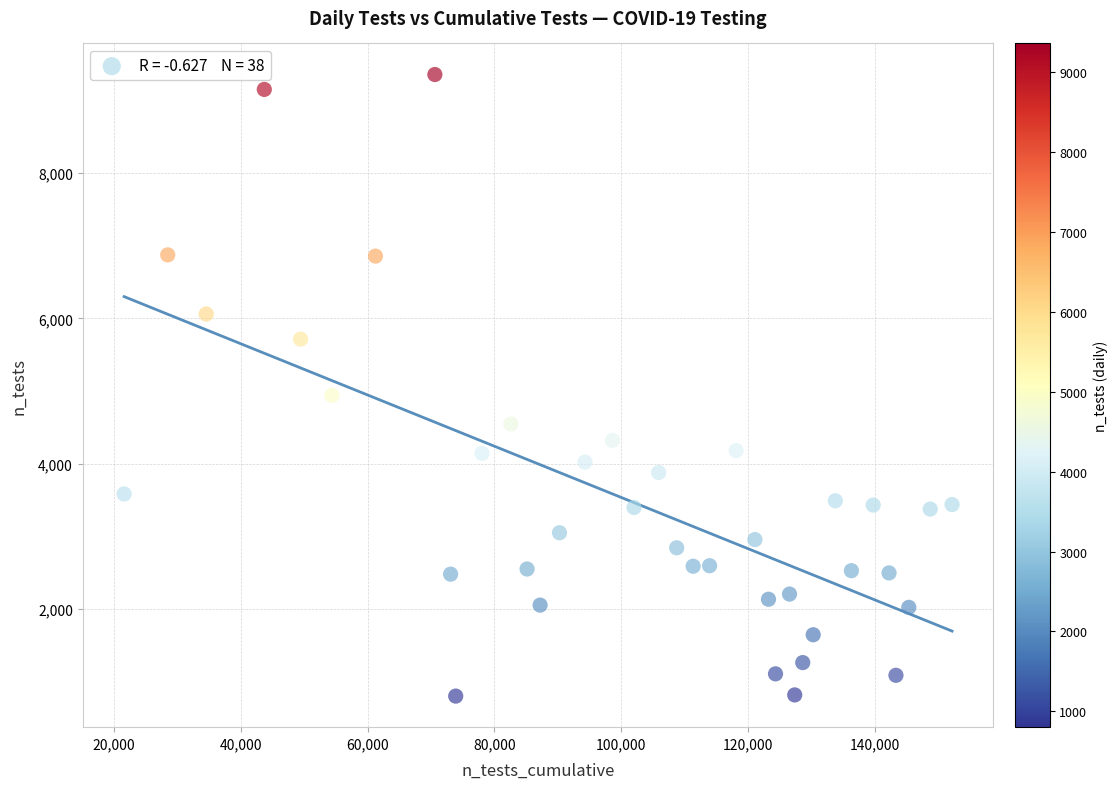

What Y value in the scatter plot is closest to 5080?

4942